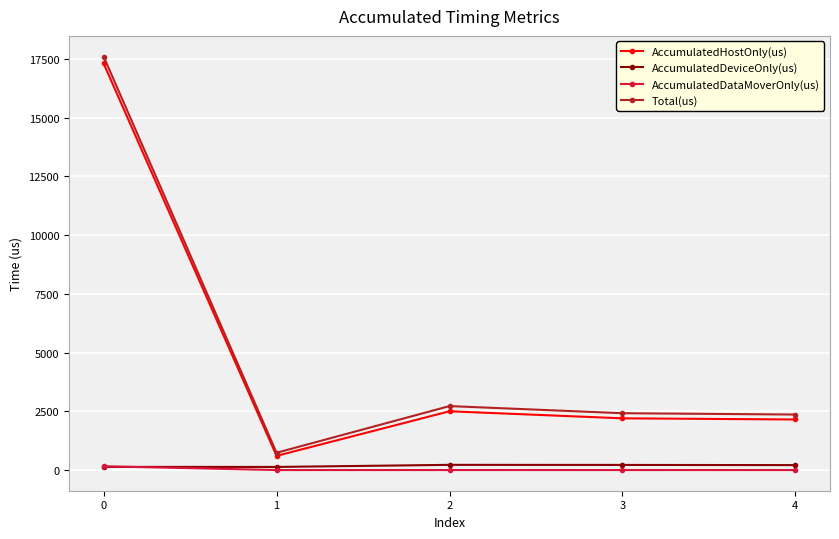

True or false: AccumulatedHostOnly(us) and AccumulatedDeviceOnly(us) cross at least once.

False